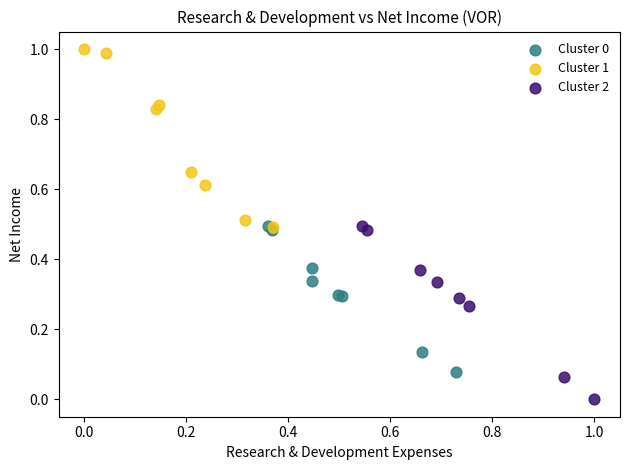

Which series contains the lowest Y value?

Cluster 2